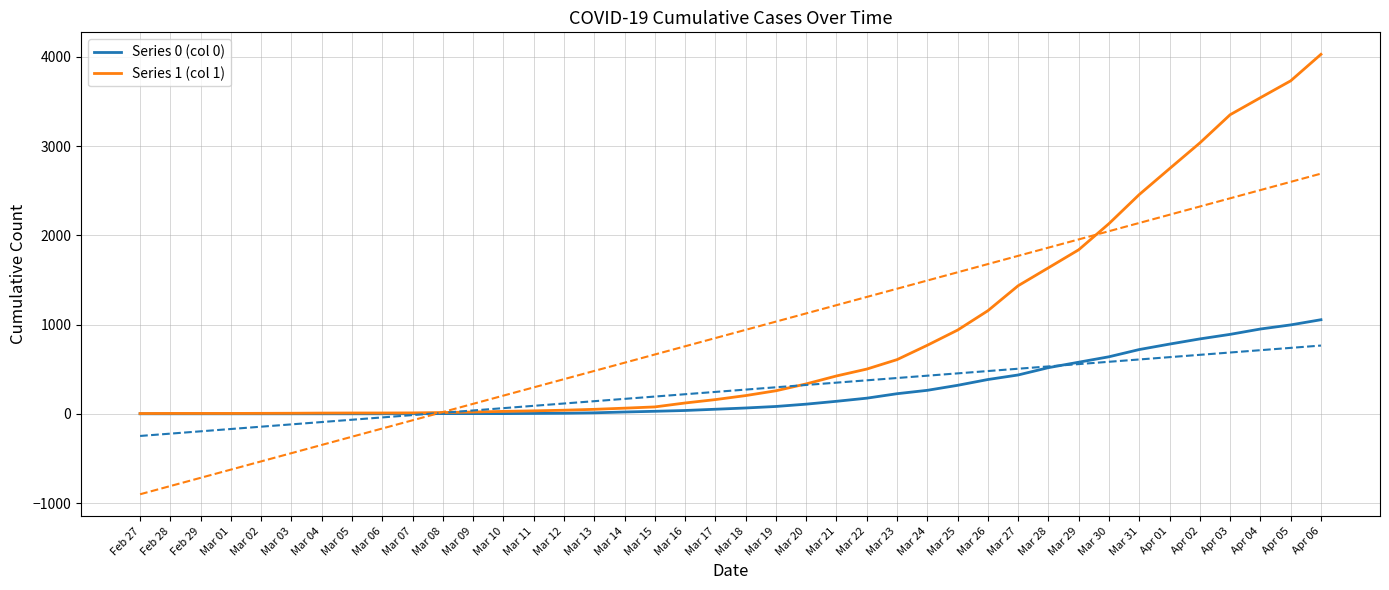

True or false: Series 1 (col 1) and Series 0 (col 0) cross at least once.

False